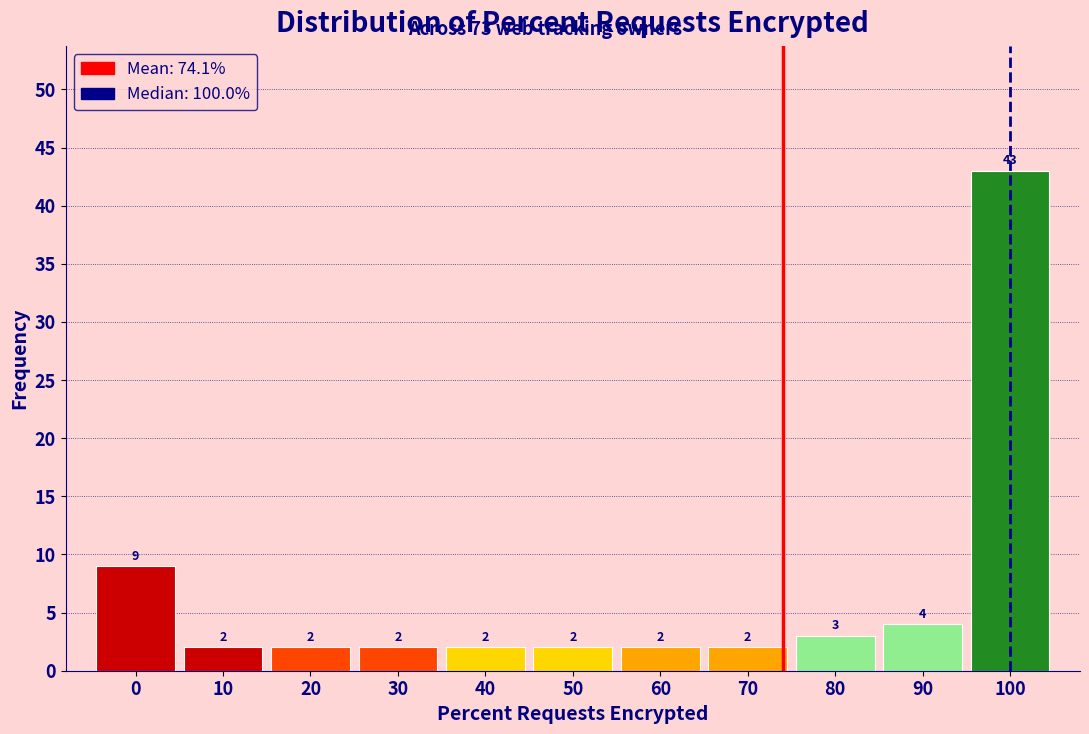

How tall is the bar that spans 45 to 55 on the x-axis?

2